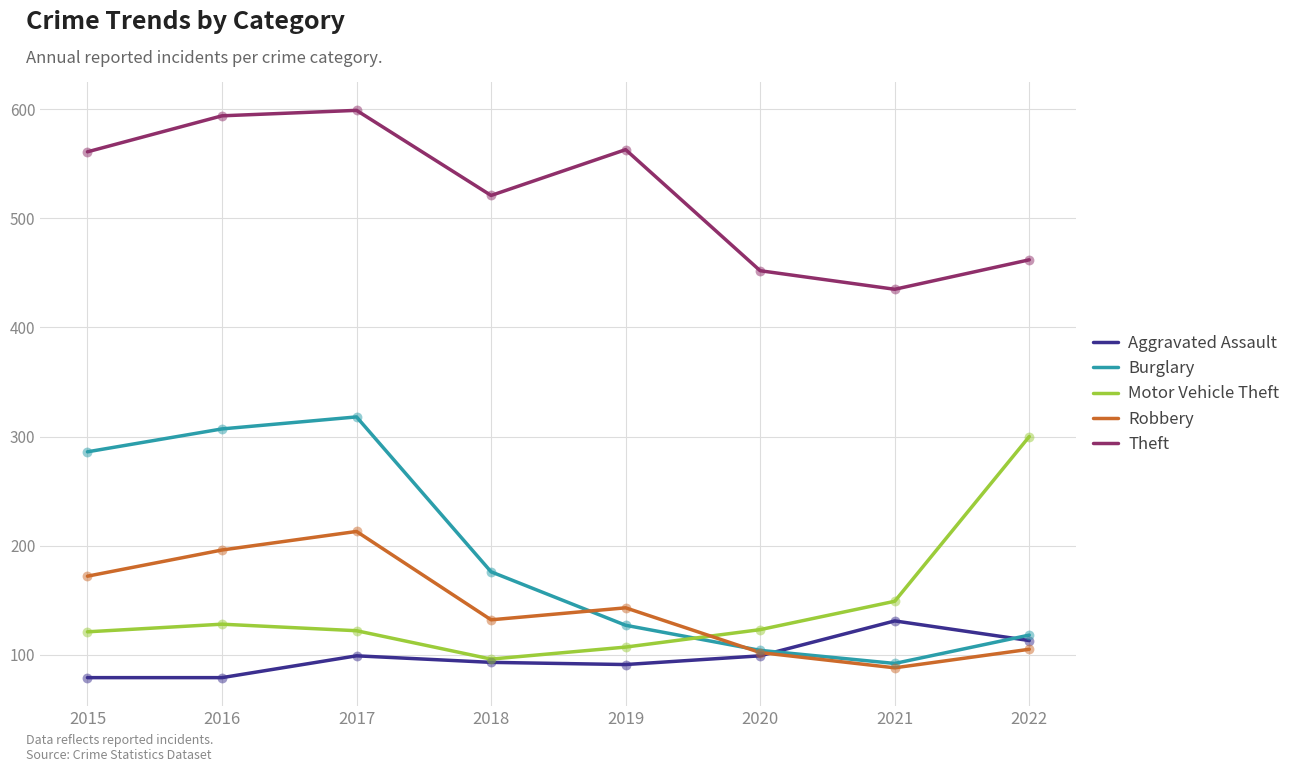

What is the total value across all series at 2015?

1219